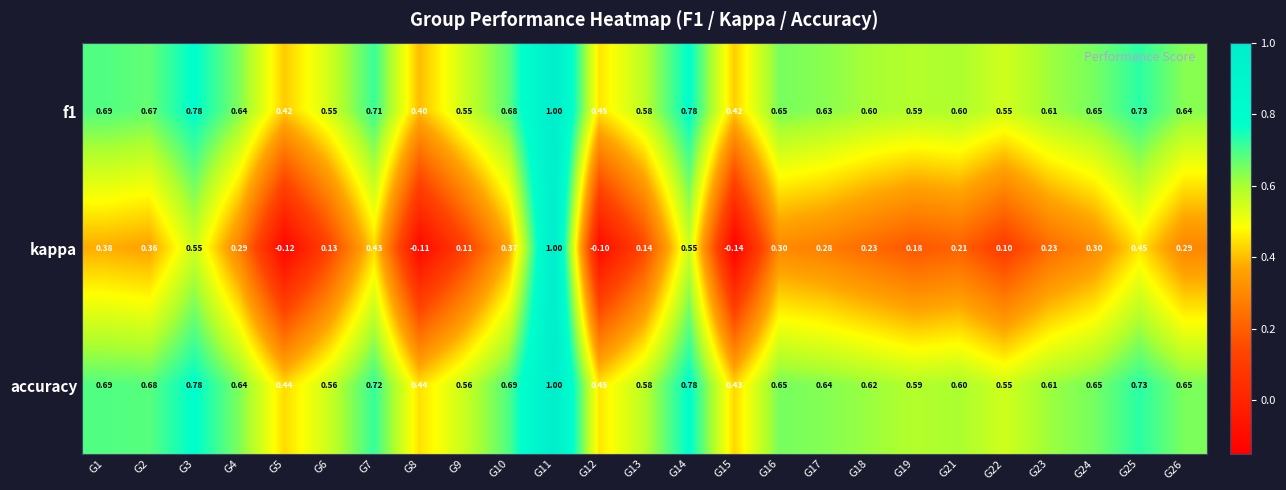

Which series has the widest spread of values?

kappa